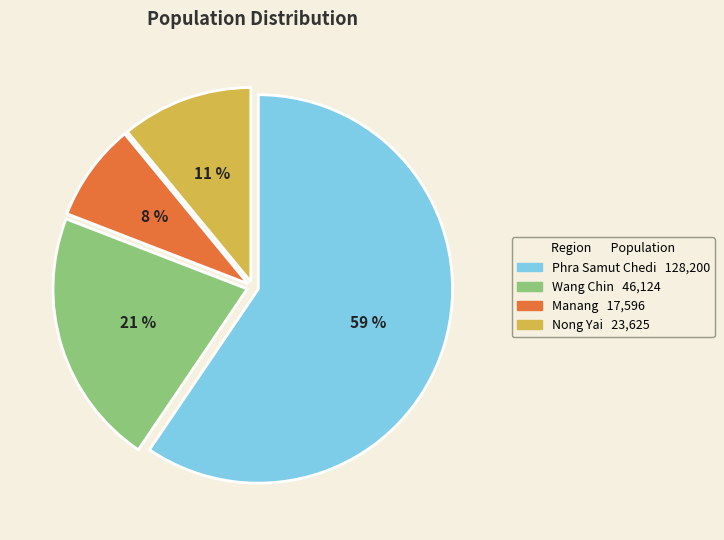

Count the number of slices in the pie.

4